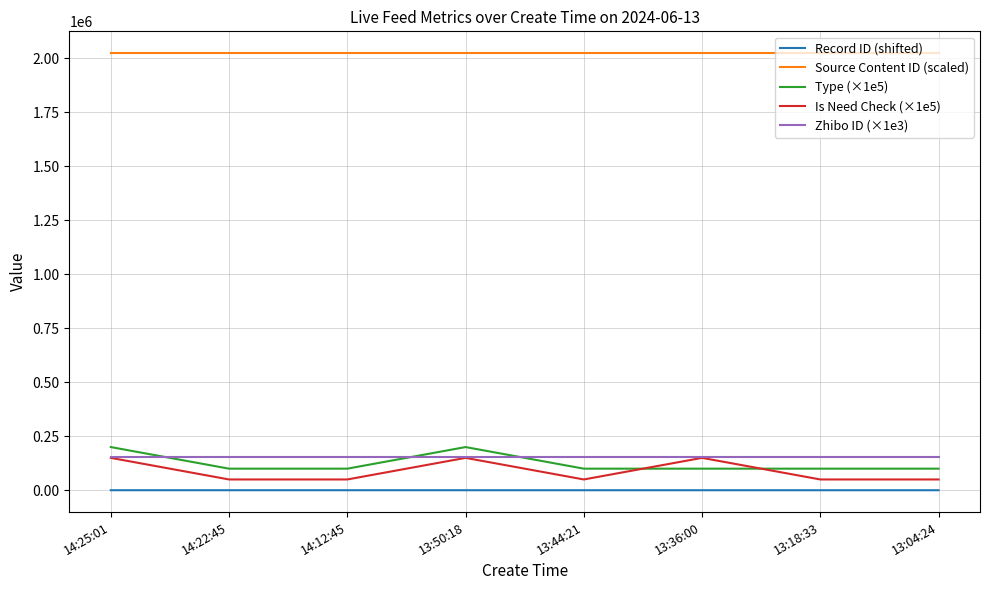

What is the difference between the highest and lowest values at 13:44:21?

2023911.3